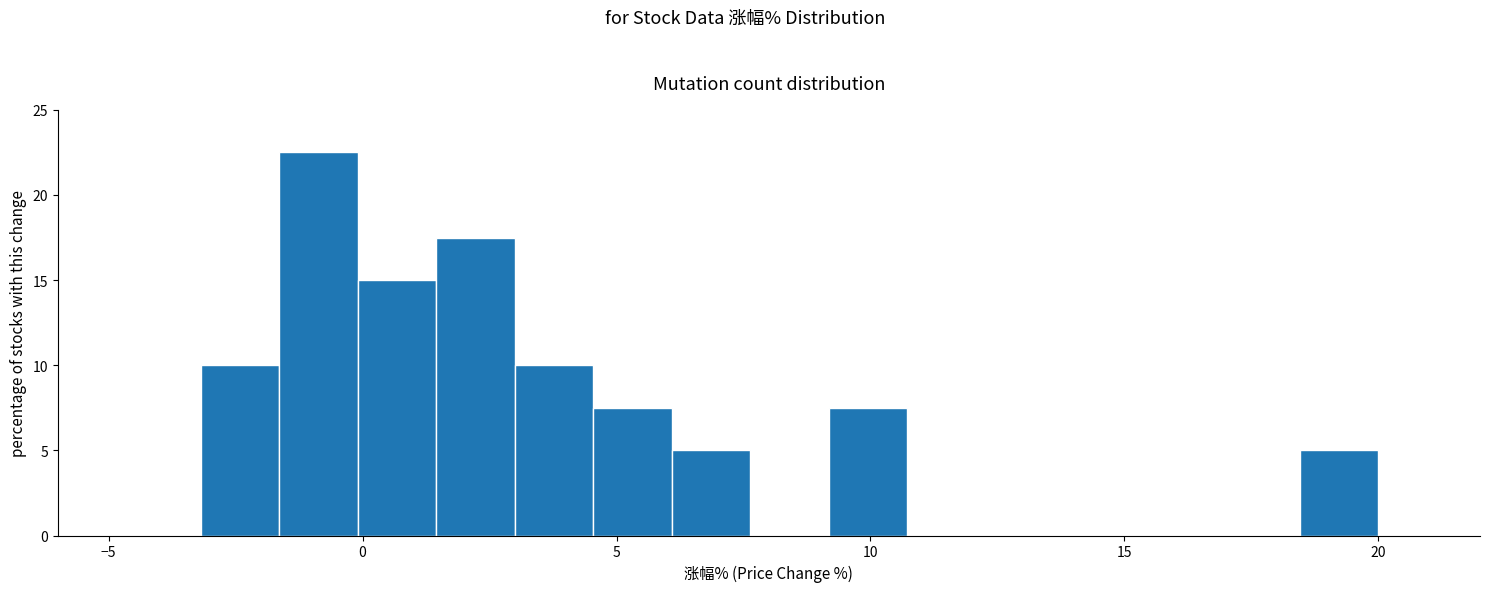

Read against the x-axis, roughly where is the centre of the tallest bar?

-1.0